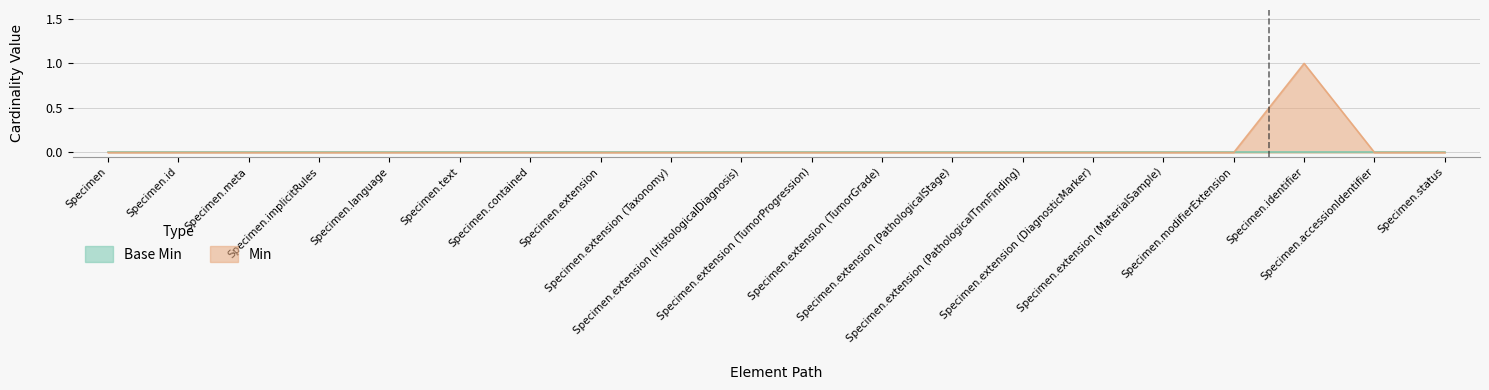

Is it true that the value at Specimen.extension is 1?

False